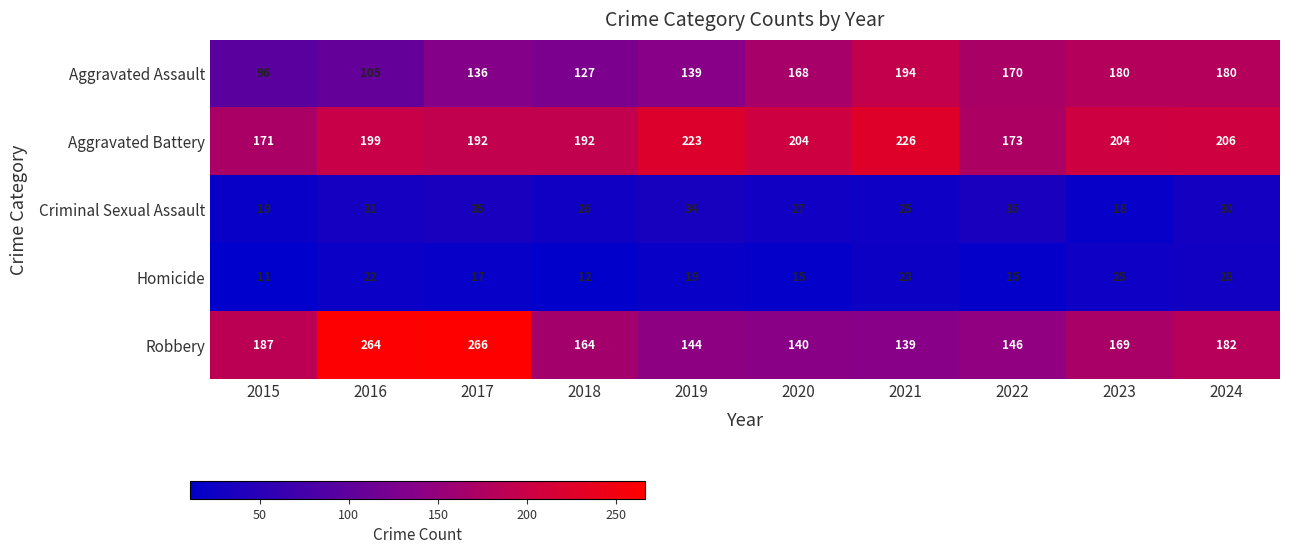

Rank the series at 2024 from lowest to highest value.

Homicide, Criminal Sexual Assault, Aggravated Assault, Robbery, Aggravated Battery